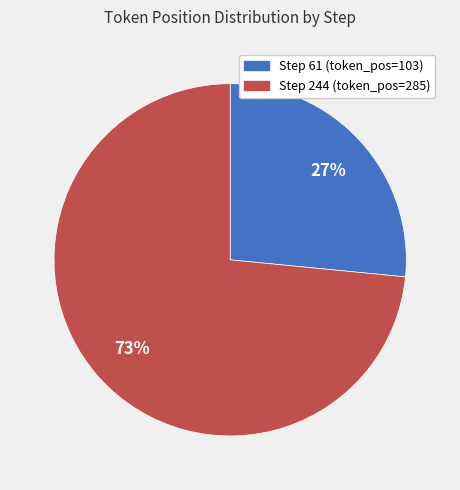

Which slice is the largest?

Step 244 (token_pos=285)